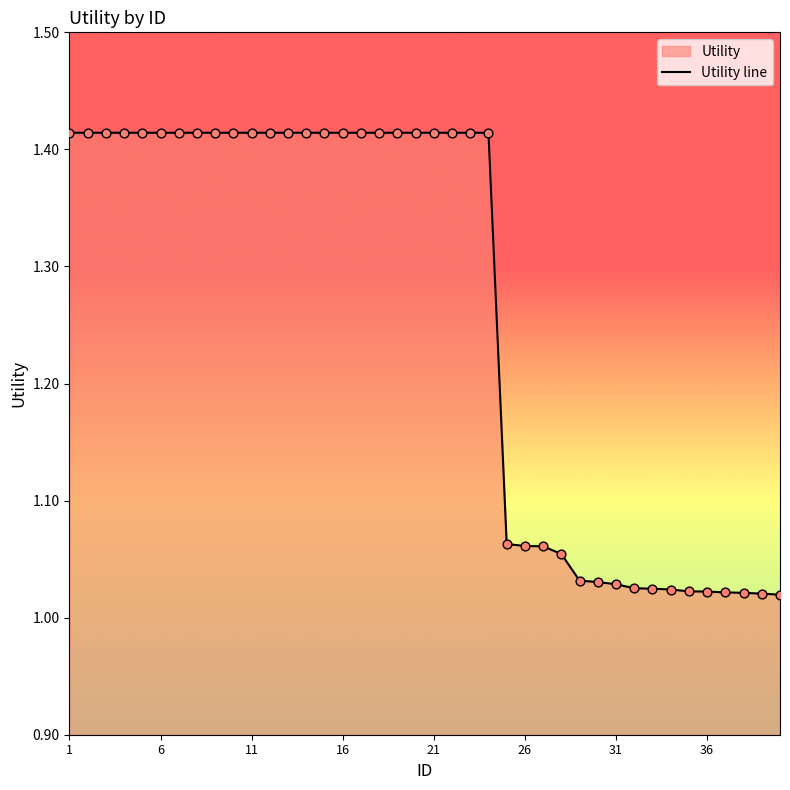

What is the change in value from 1 to 36?

-0.4